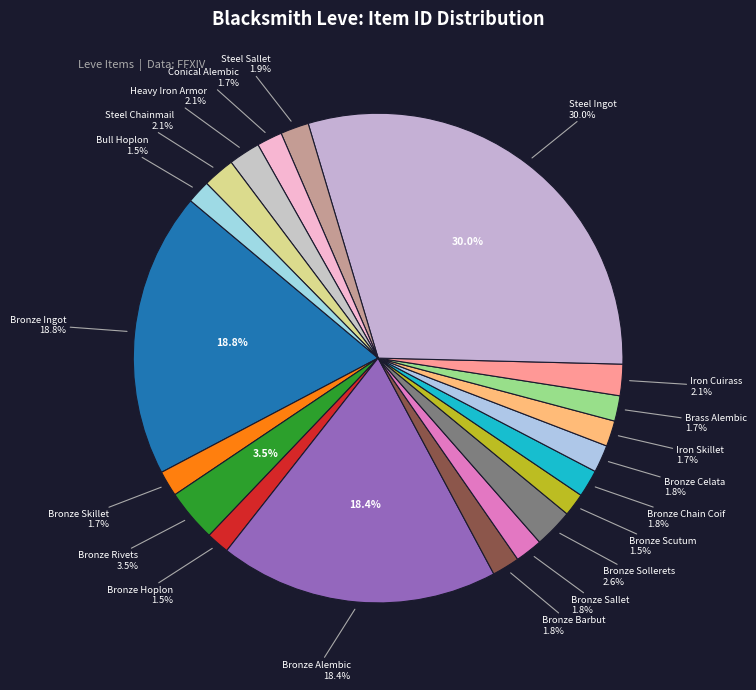

How much of the chart is everything except Steel Chainmail?

97.9%